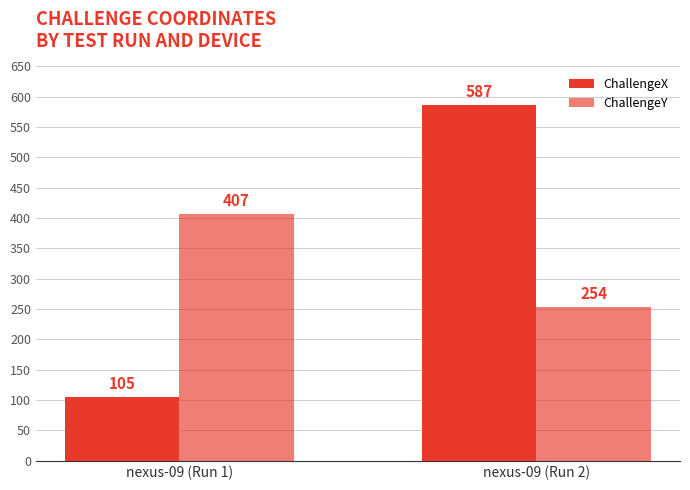

What is the smallest value displayed?

105